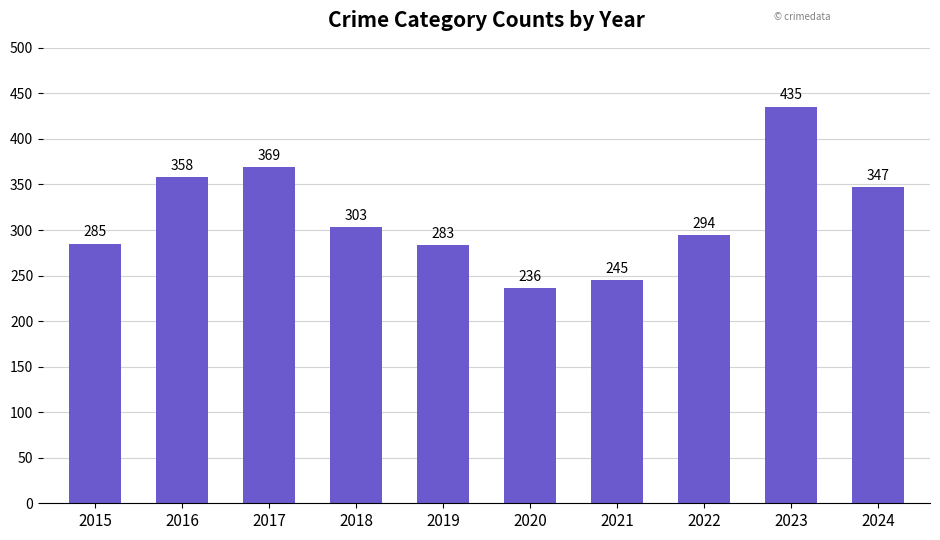

Count the number of categories in the chart.

10